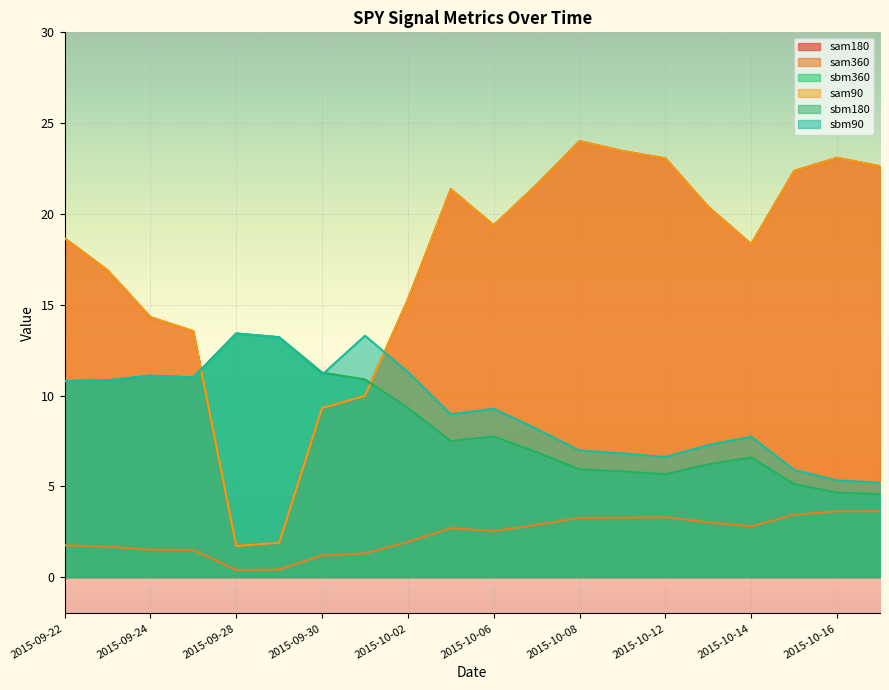

Rank the categories by sbm180 value from lowest to highest.

2015-10-19, 2015-10-16, 2015-10-15, 2015-10-12, 2015-10-09, 2015-10-08, 2015-10-13, 2015-10-14, 2015-10-07, 2015-10-05, 2015-10-06, 2015-10-02, 2015-09-22, 2015-09-23, 2015-10-01, 2015-09-25, 2015-09-24, 2015-09-30, 2015-09-29, 2015-09-28